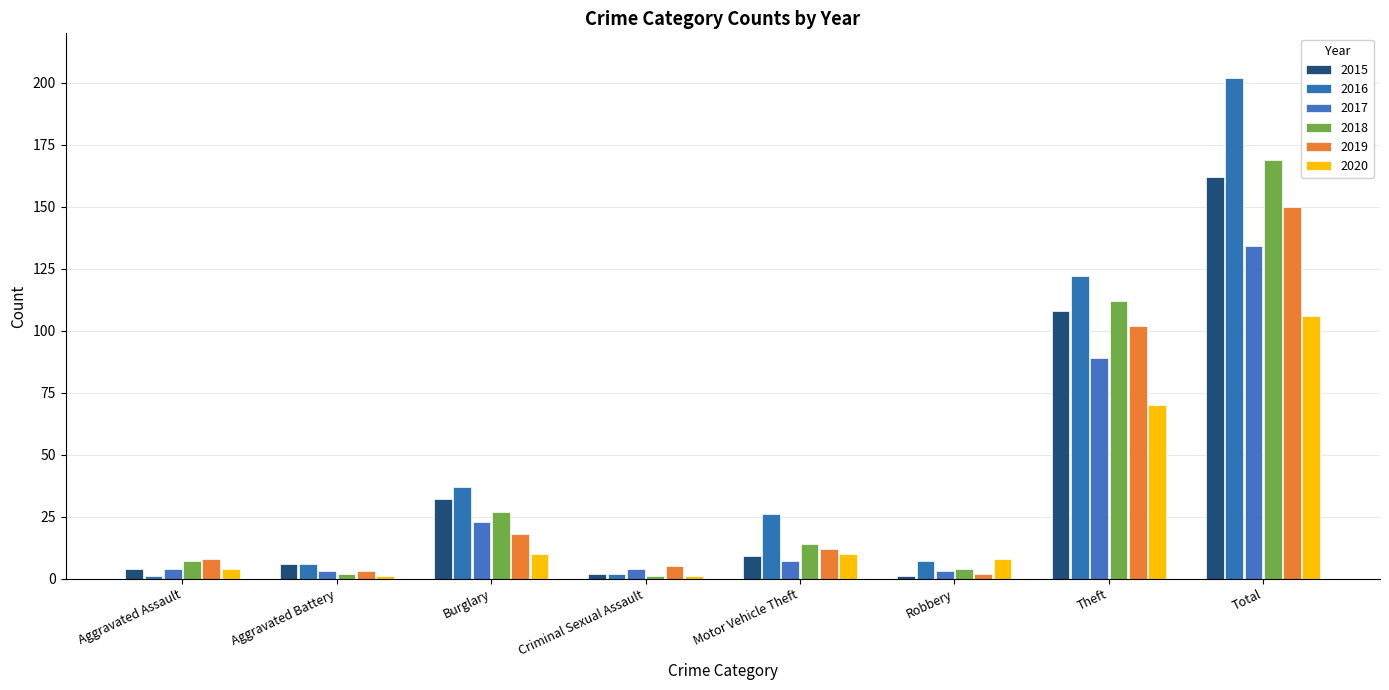

At how many categories does at least one series exceed 53?

2